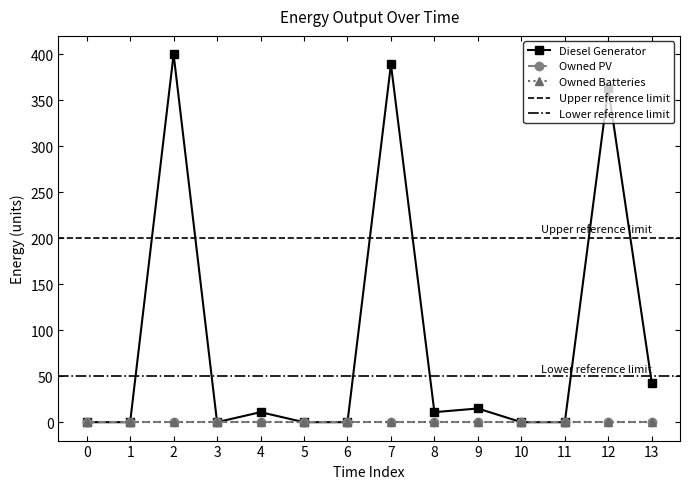

Where does the Diesel Generator series first go above 11?

2